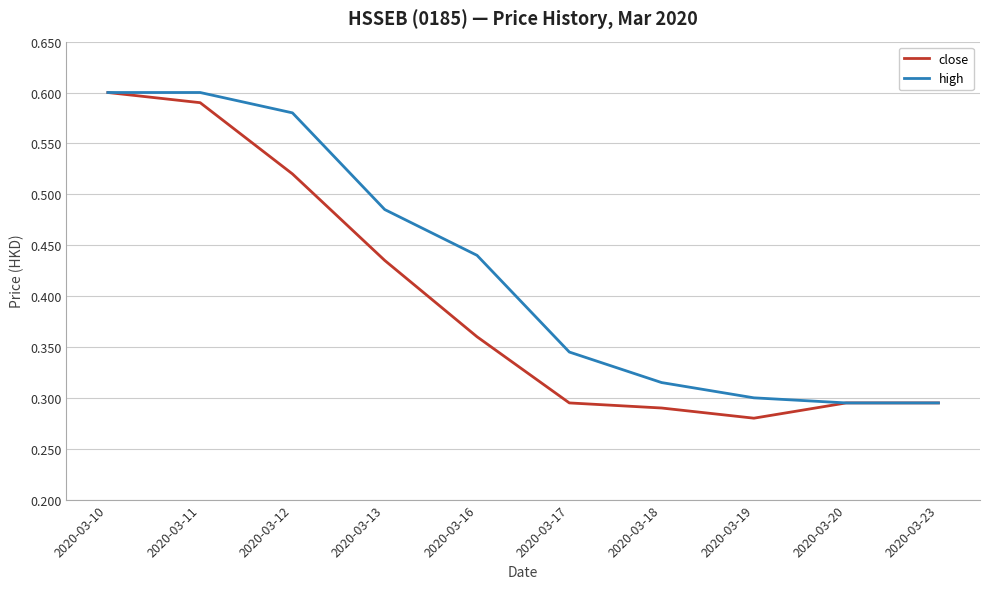

The value of close at 2020-03-19 is 0.3. True or false?

True